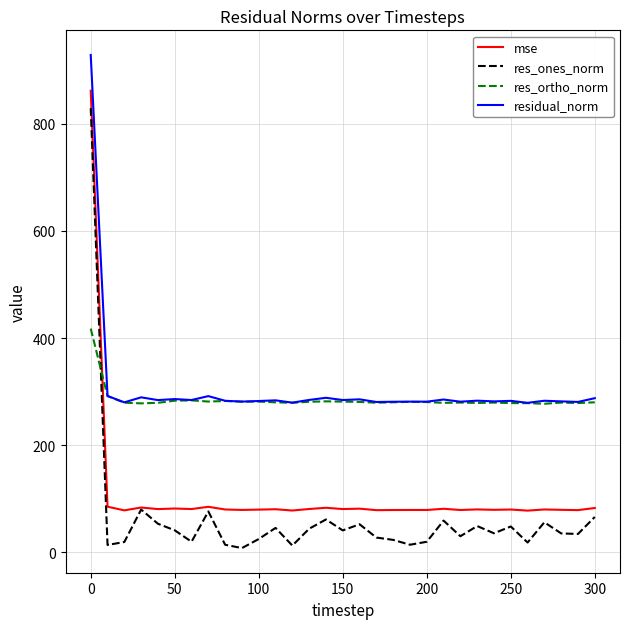

True or false: residual_norm and mse intersect in this chart.

False